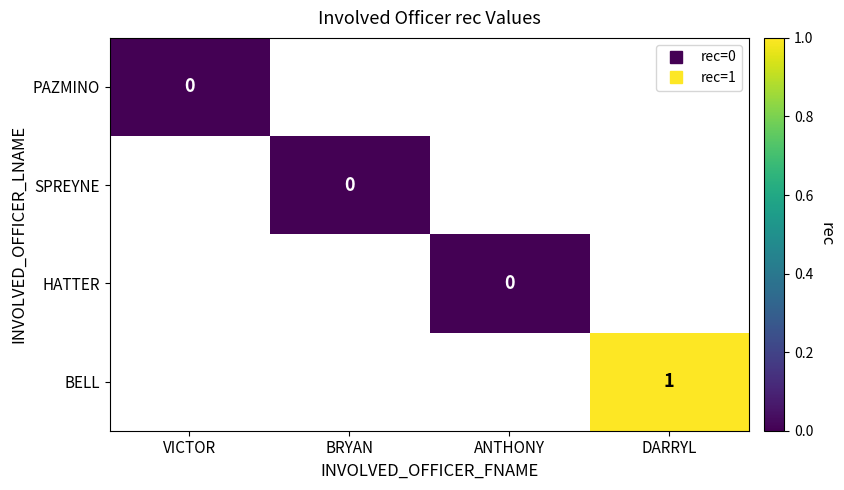

Rank the series by their average value, from lowest to highest.

PAZMINO, SPREYNE, HATTER, BELL